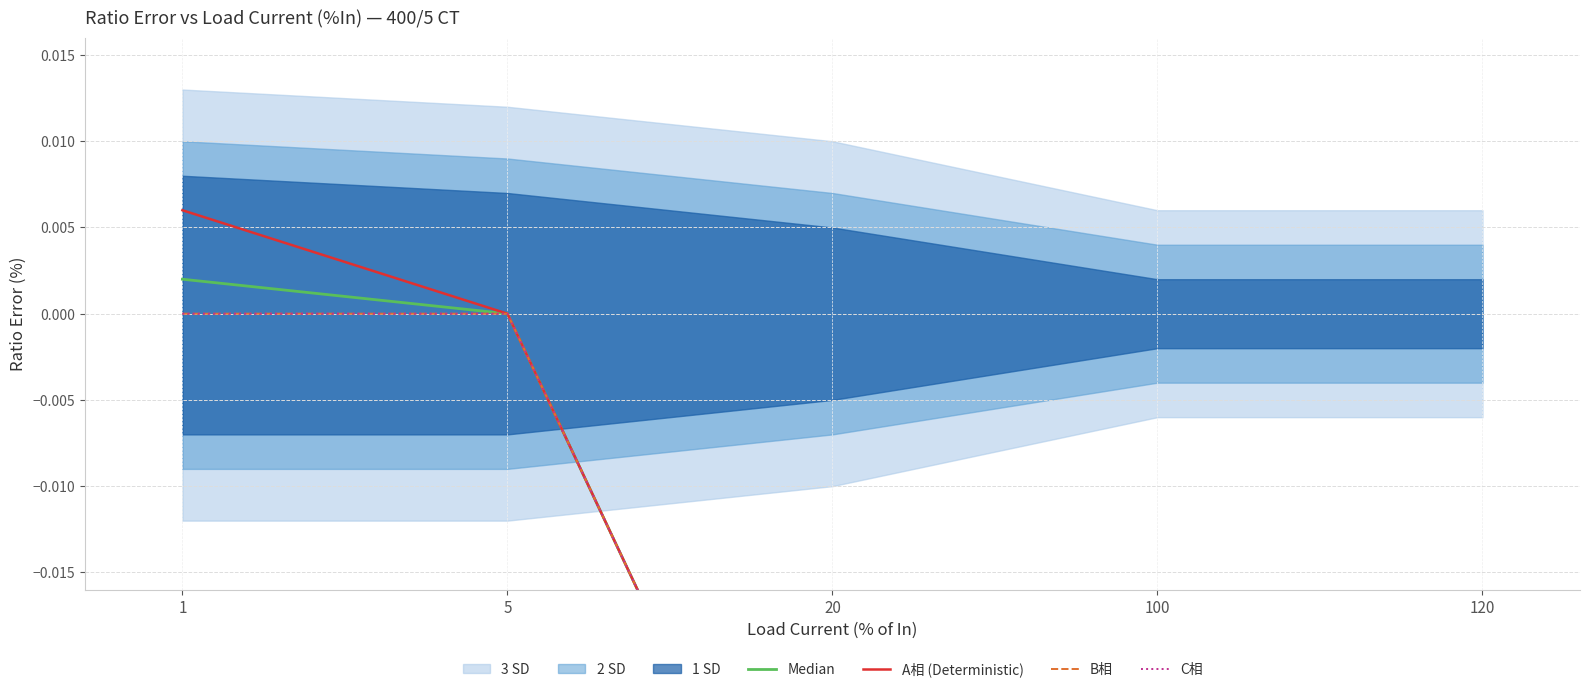

The value of C相 at 1 is 0.0. True or false?

True